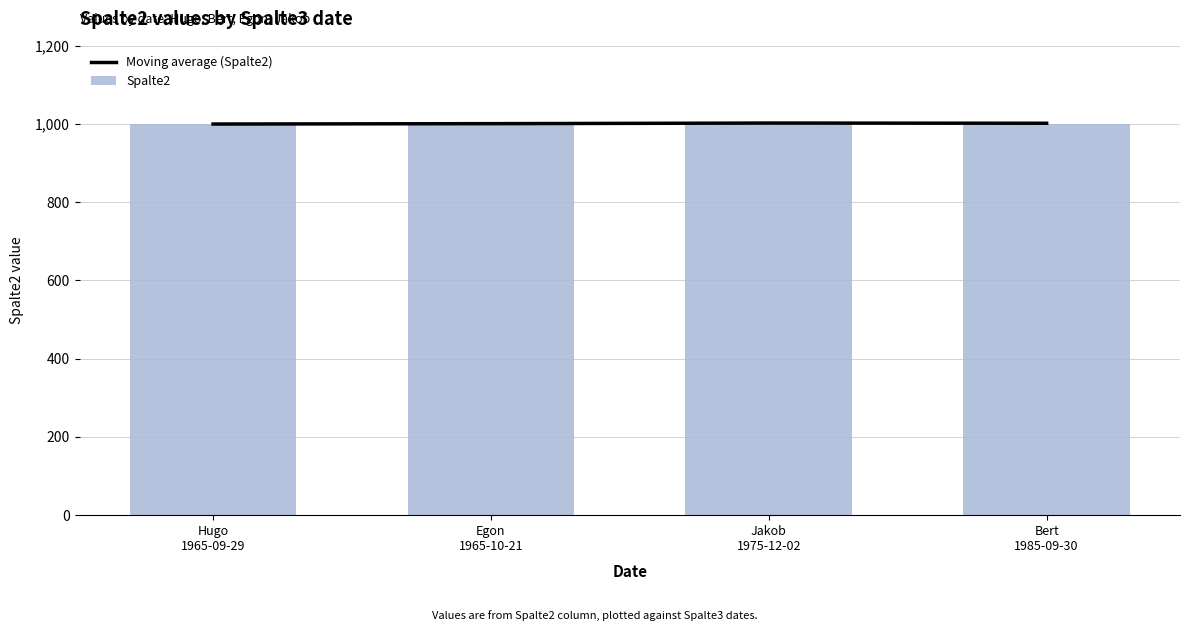

At which label does Spalte2 reach its minimum?

Hugo
1965-09-29